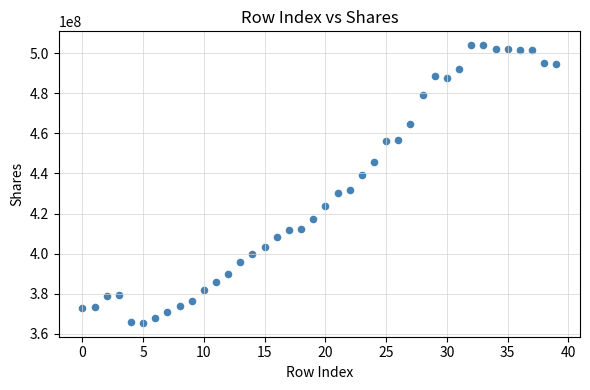

What is the range of Y values (max minus min)?

138630620